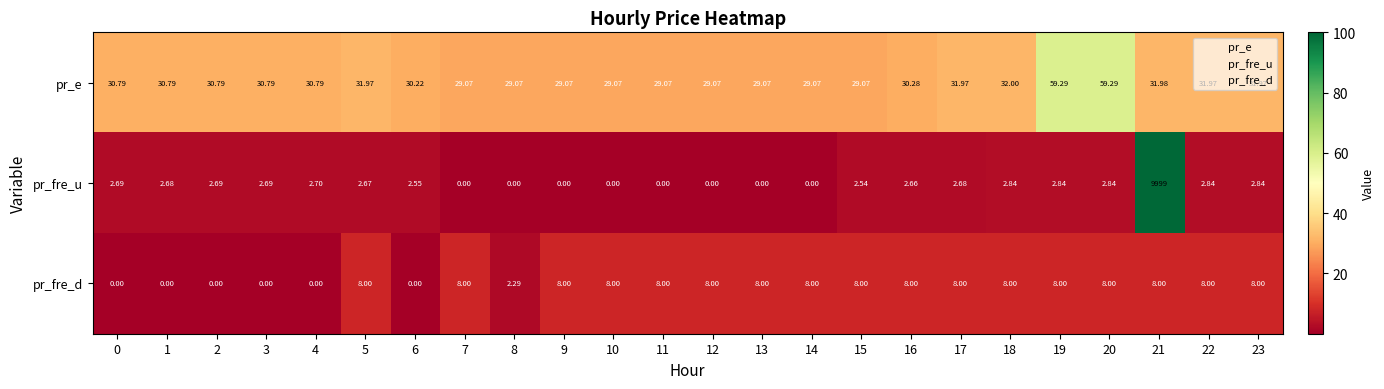

Which series has the largest total across all categories?

pr_fre_u